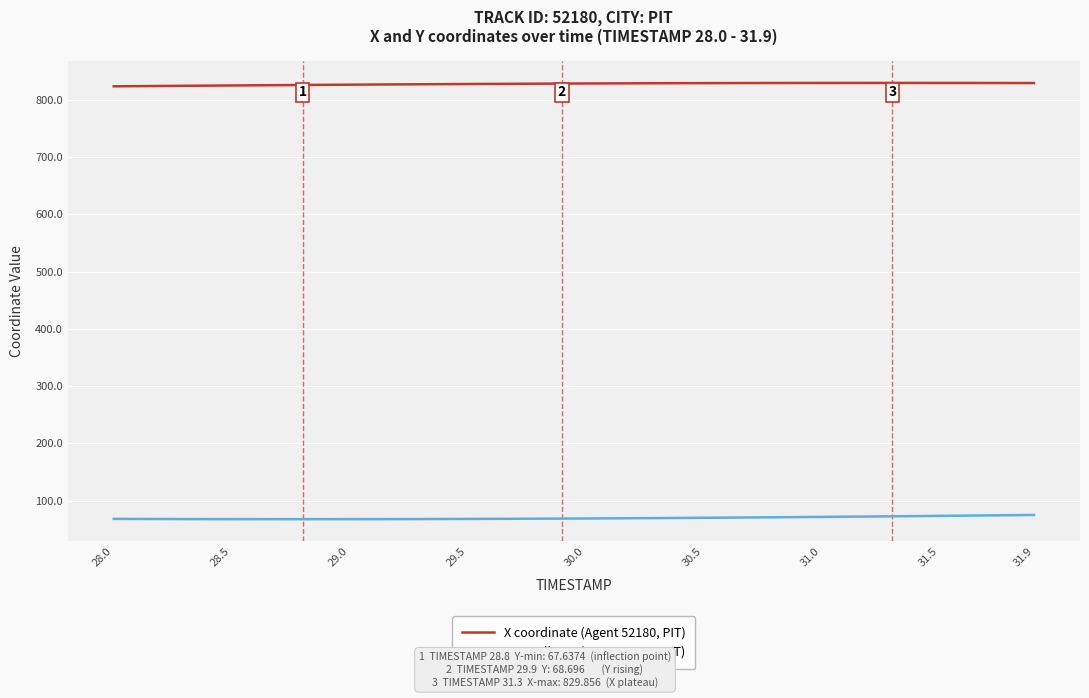

Rank the series by their average value, from lowest to highest.

Y coordinate (Agent 52180, PIT), X coordinate (Agent 52180, PIT)